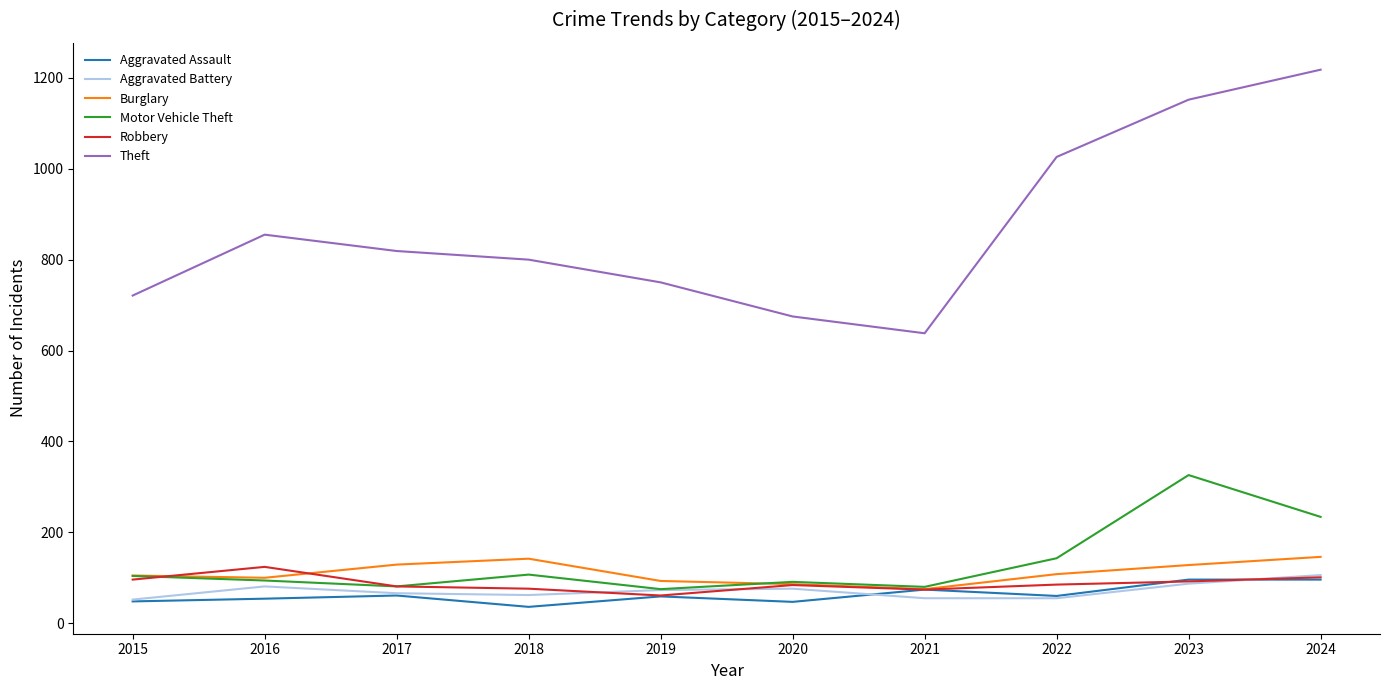

What is the lowest value of the Aggravated Assault series?

36